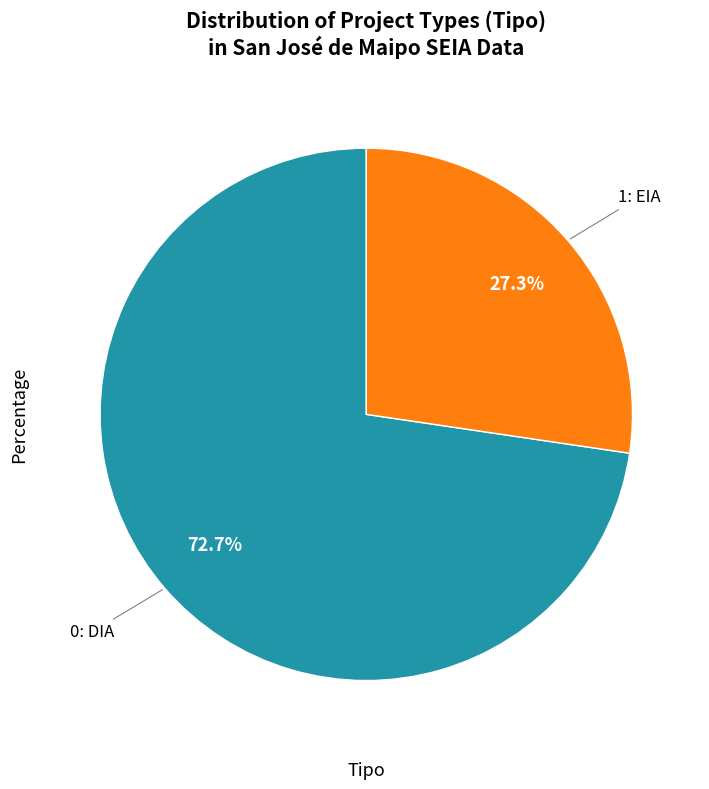

Is there a majority slice in this chart?

Yes